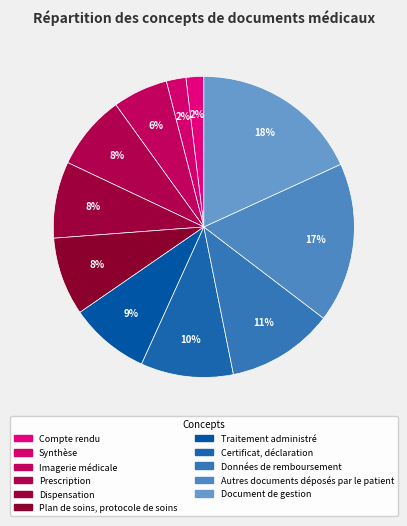

To the nearest percent, what percentage of the pie is Autres documents déposés par le patient?

17%